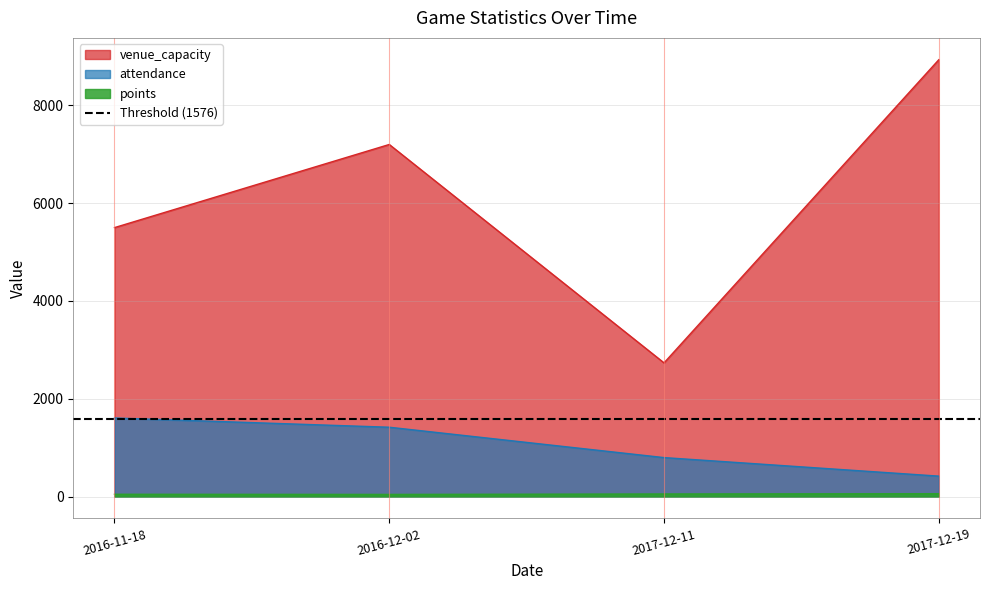

What is the difference between the attendance values at 2016-11-18 and 2017-12-11?

810